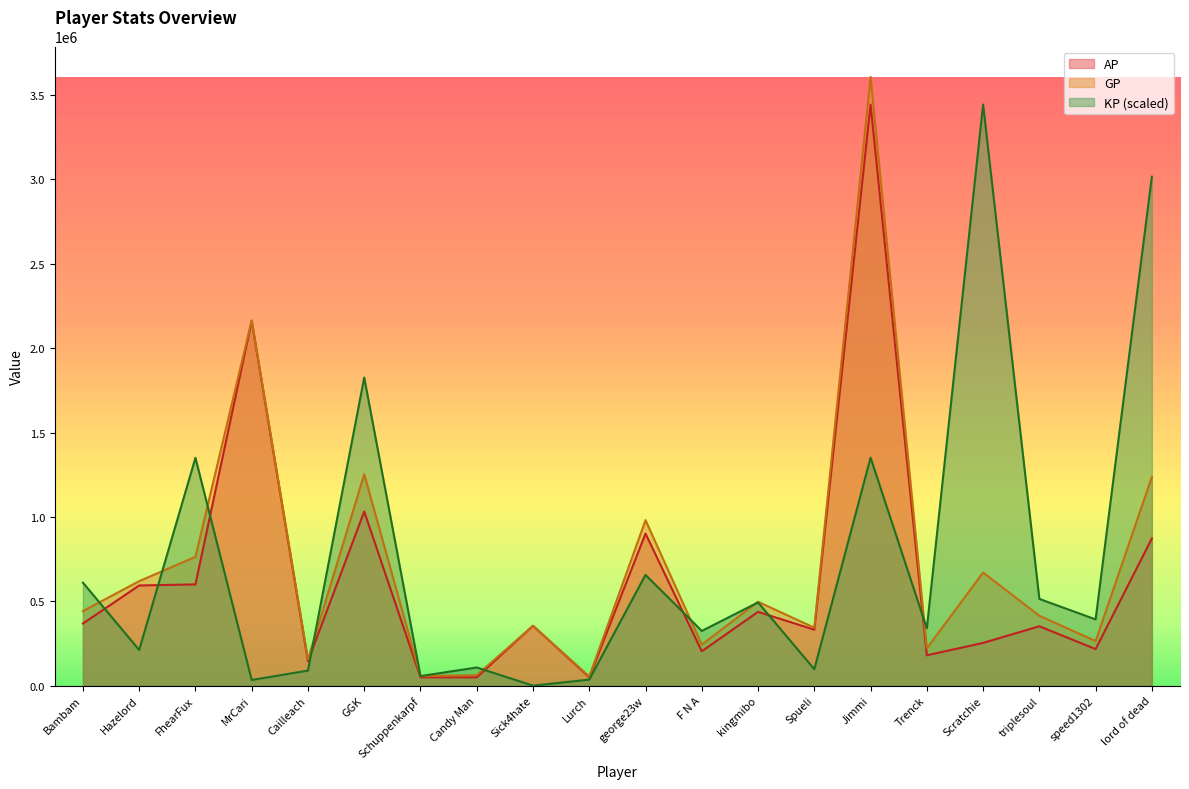

Where is the first local minimum for AP?

Cailleach